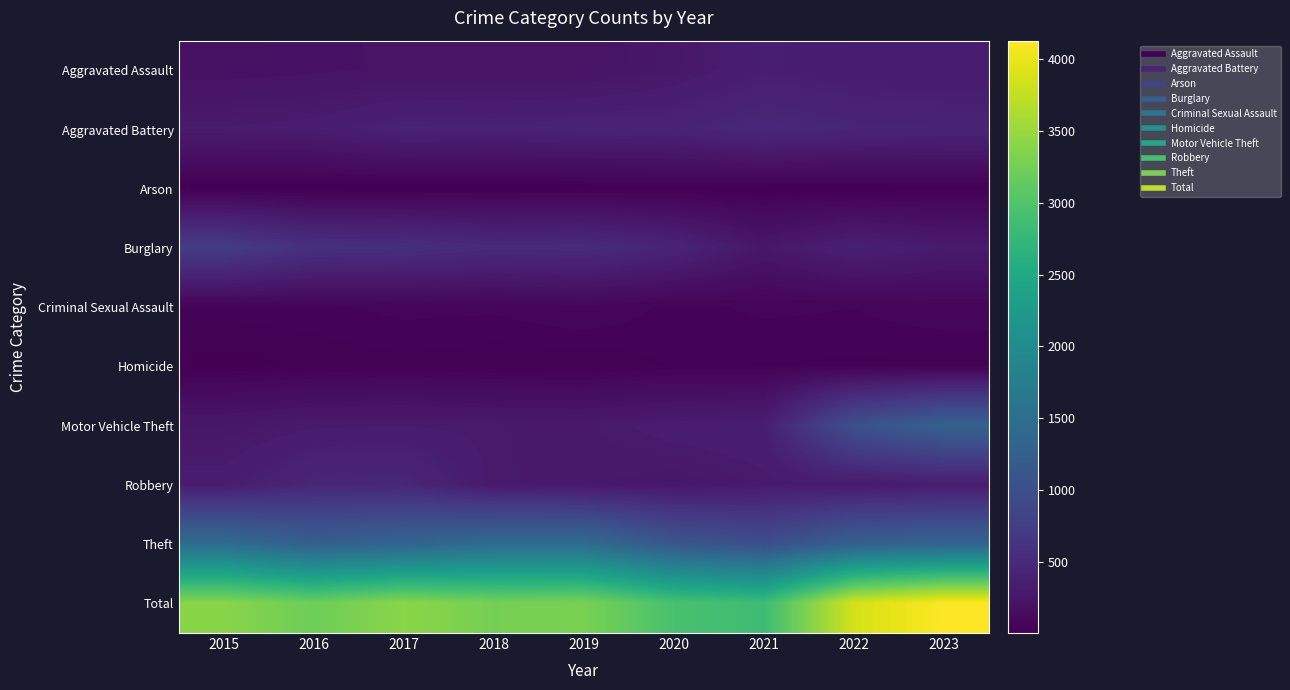

How many series are shown in this chart?

10